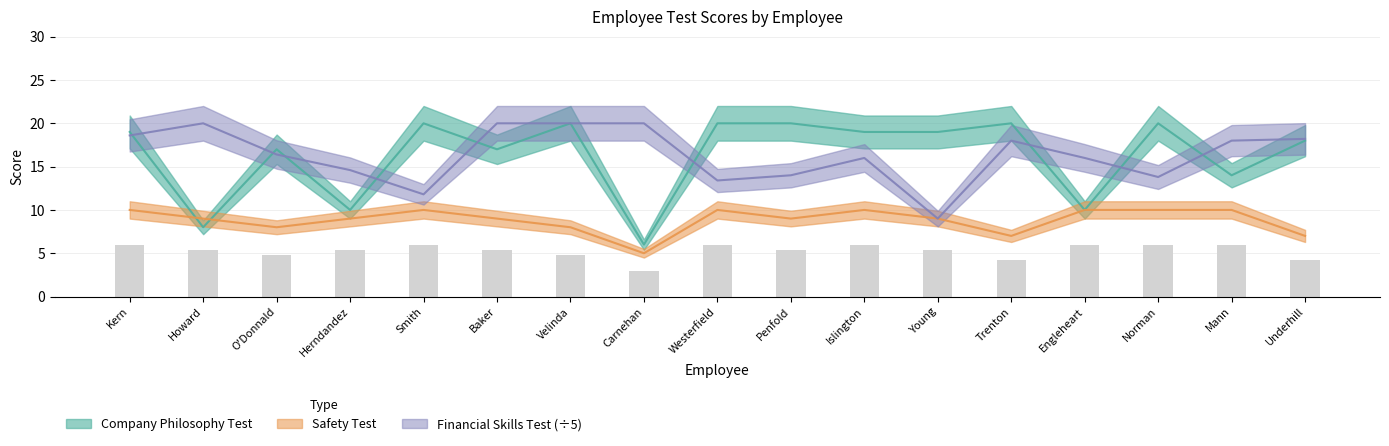

Read the Financial Skills Test value at Howard.

20.0